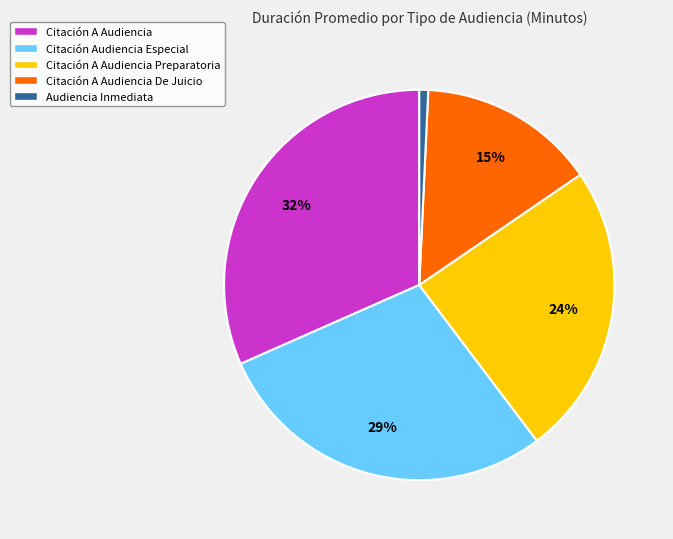

What percentage is the Audiencia Inmediata slice, to the nearest percent?

1%